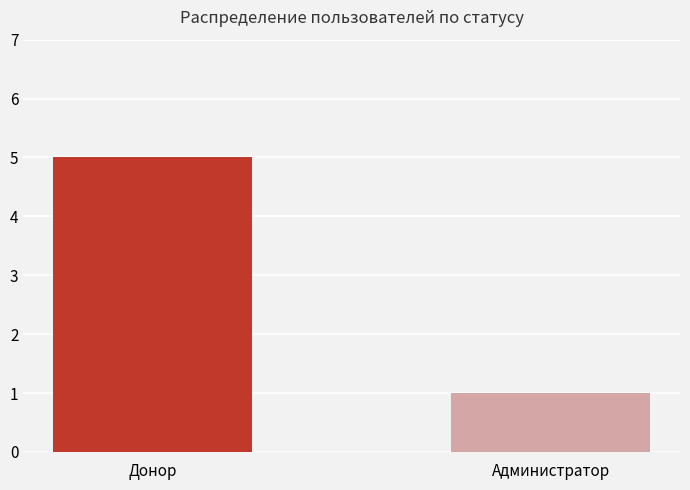

Reading right to left, transcribe all the data shown in this chart.

1	5